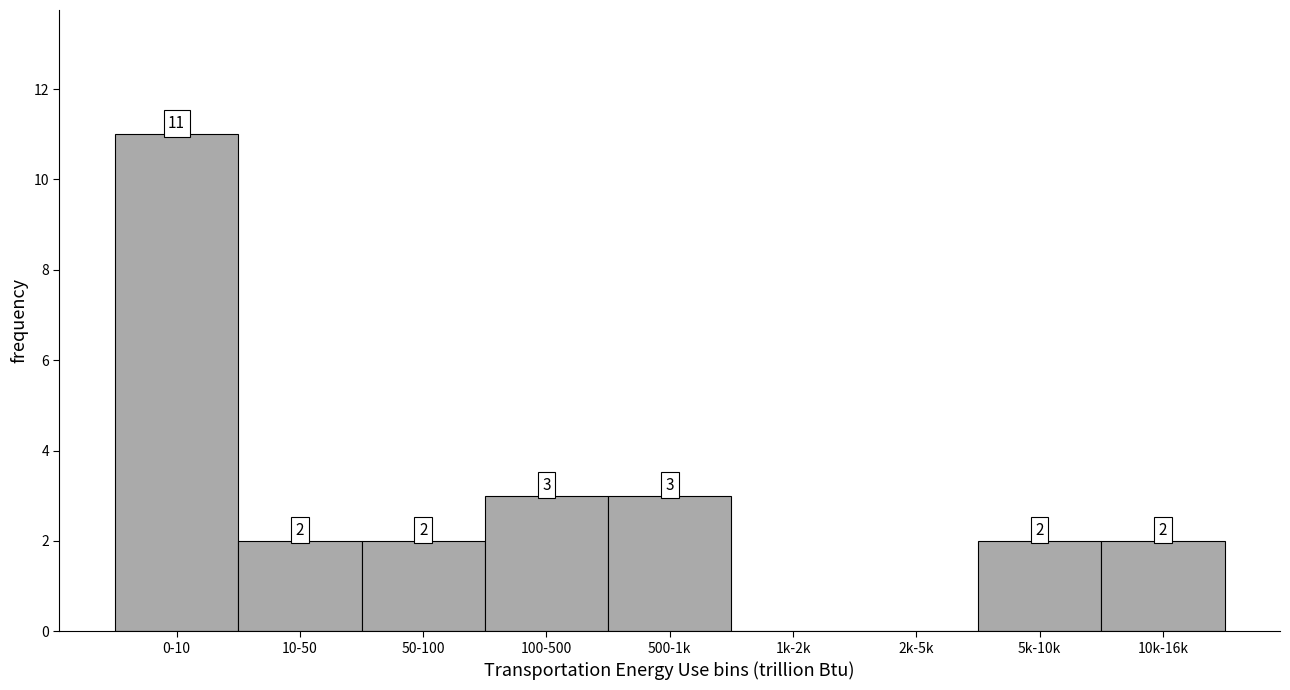

Reading right to left, what are all the values shown in this chart?

10k-16k=2	5k-10k=2	2k-5k=0	1k-2k=0	500-1k=3	100-500=3	50-100=2	10-50=2	0-10=11